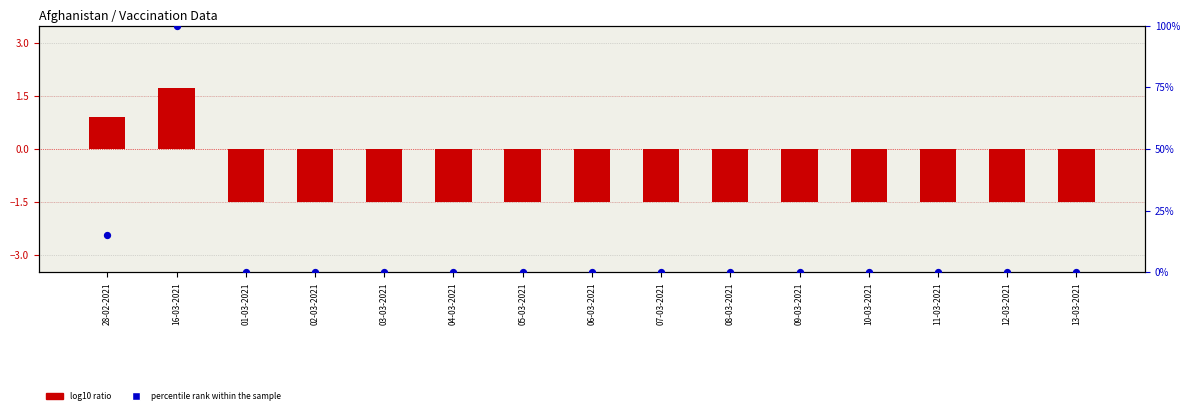

Which series has the largest total across all categories?

percentile rank within the sample